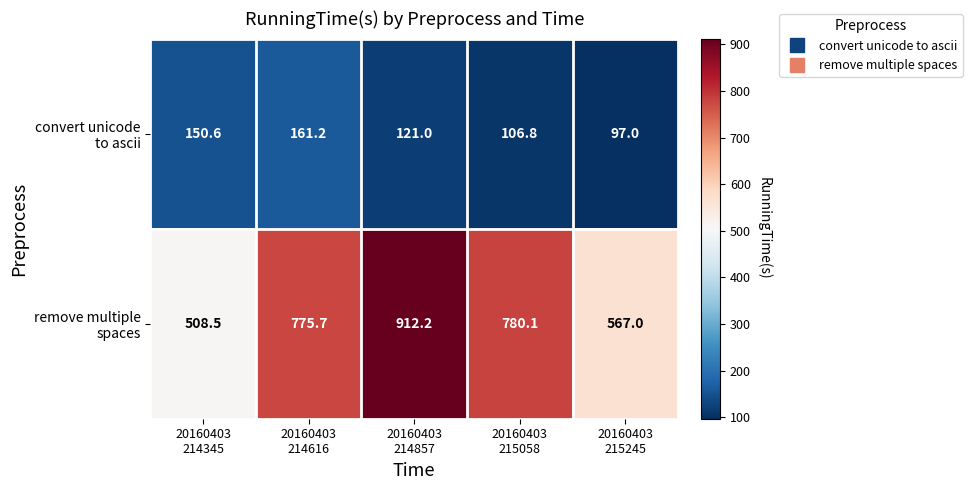

What is the smallest value displayed?

97.0